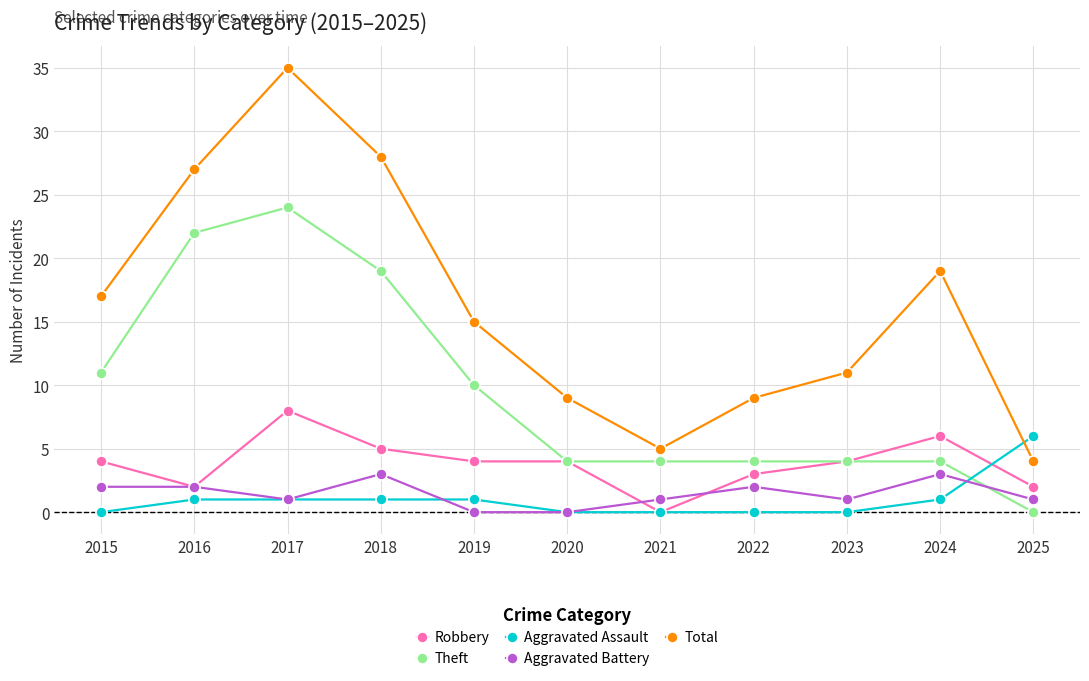

Between 2018 and 2023, which series saw the biggest shift?

Total